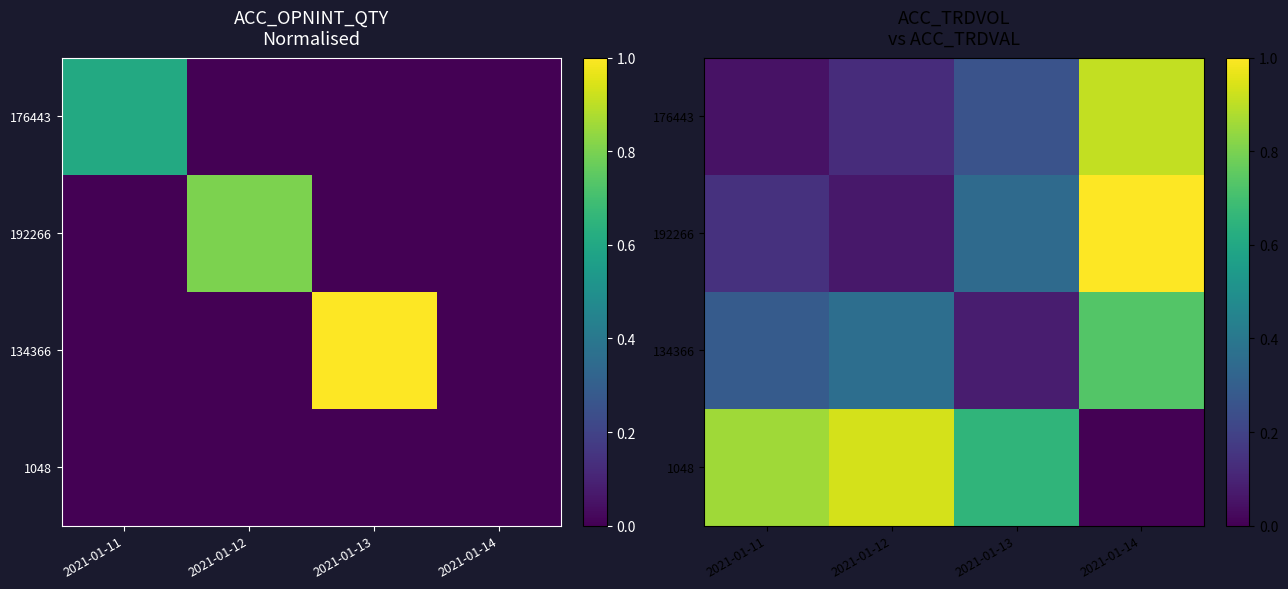

What is the total value across all series at 2021-01-14?

2.6